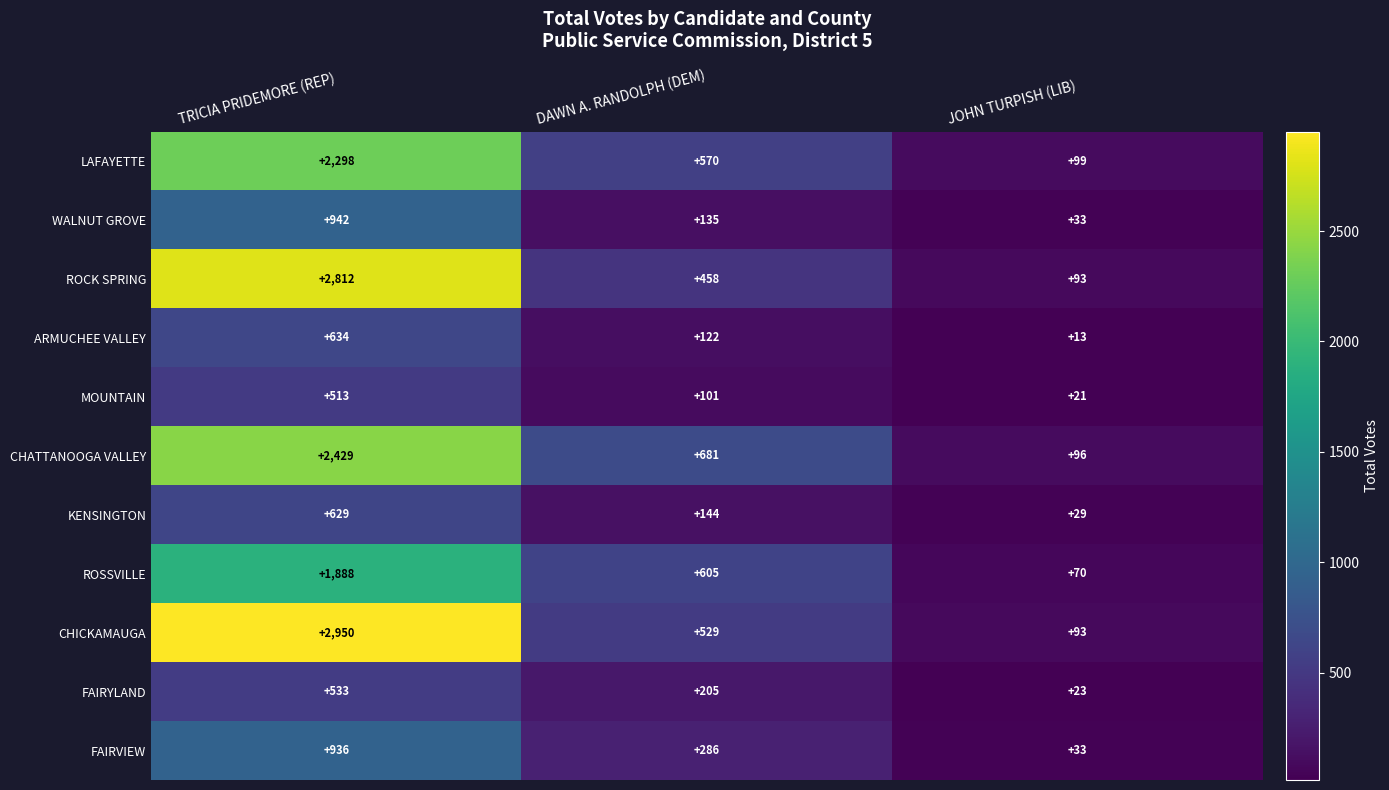

What is the difference between the ARMUCHEE VALLEY values at TRICIA PRIDEMORE (REP) and DAWN A. RANDOLPH (DEM)?

512